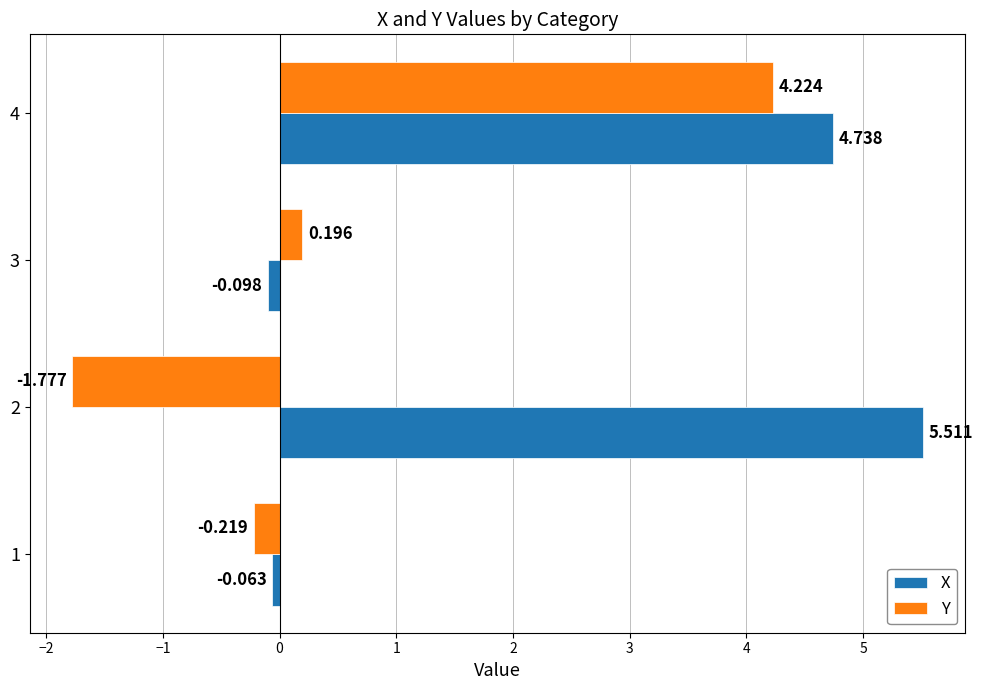

Which series has the largest total across all categories?

X